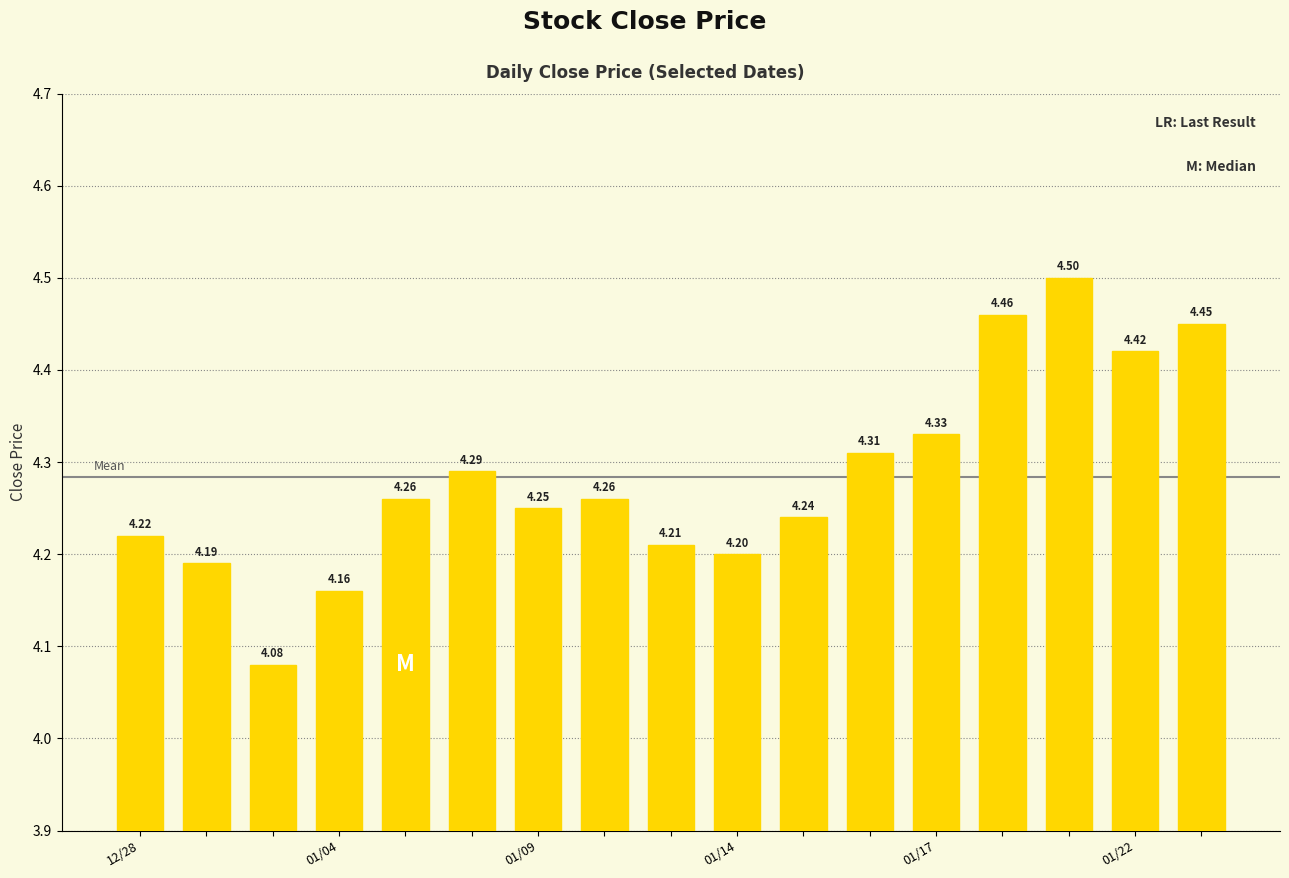

What is the difference between the second highest and minimum values?

0.4